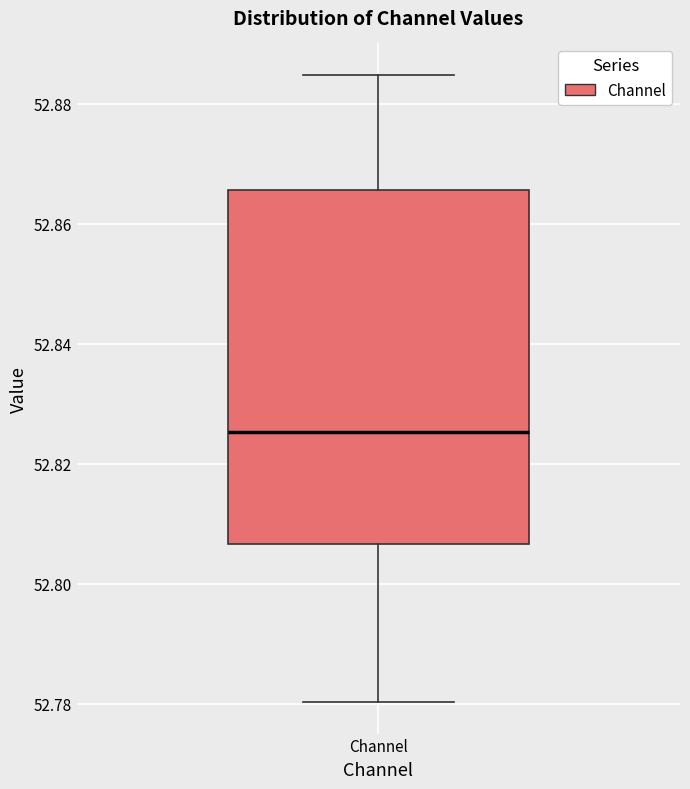

Read this box plot against the y-axis: the position of the median line, the range covered by the box, and the ends of both whiskers. The values are not printed on the chart, so give them approximately, as read against the axis.

median 52.826, box 52.806 to 52.866, whiskers 52.780 to 52.884